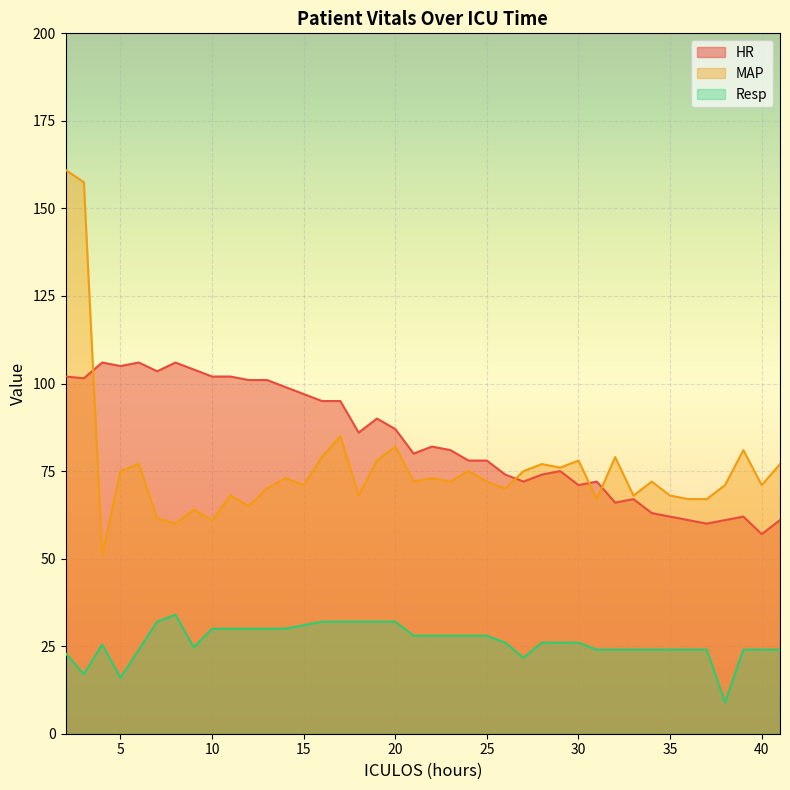

The value of Resp at 22 is 42.5. True or false?

False